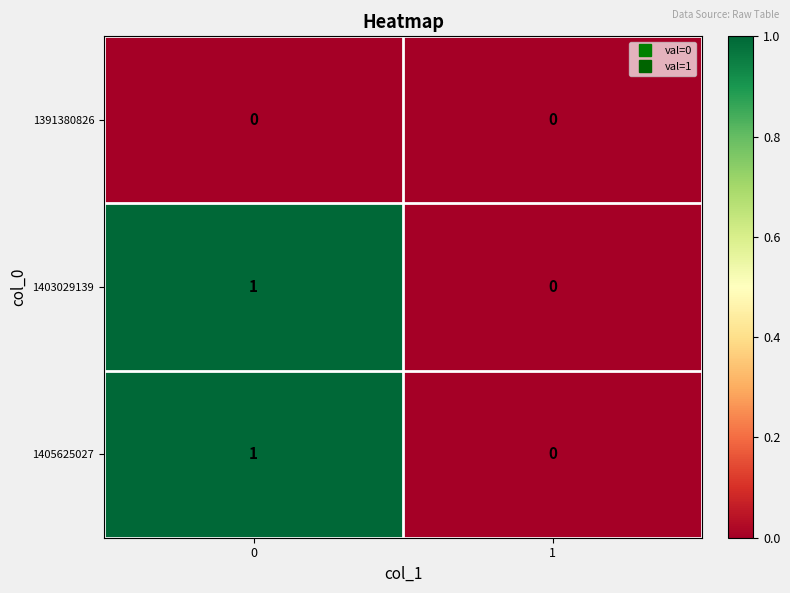

The 1403029139 series shows 0 at 1. True or false?

True